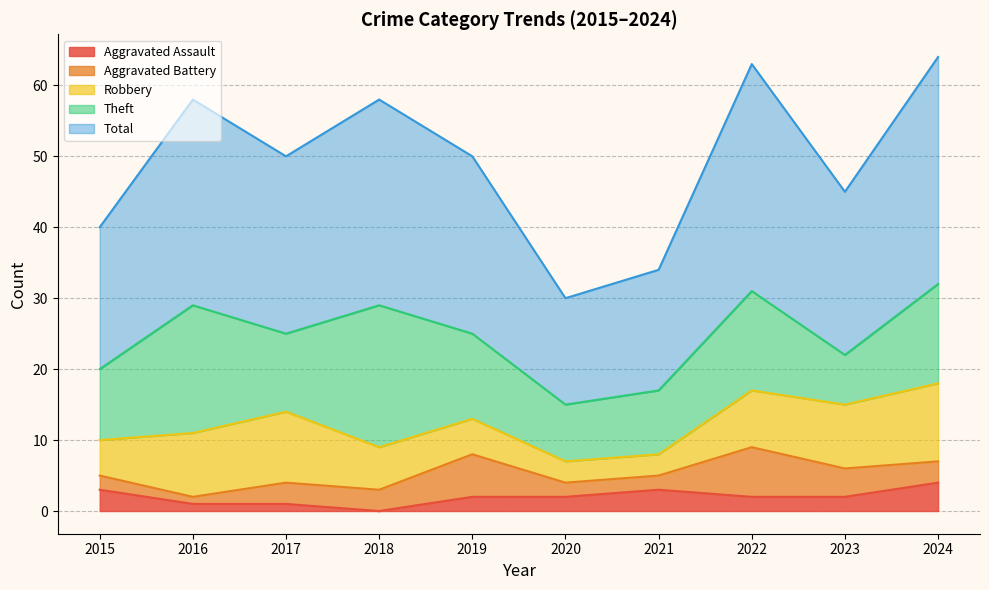

Where do Aggravated Battery and Aggravated Assault first cross each other?

2021 and 2022